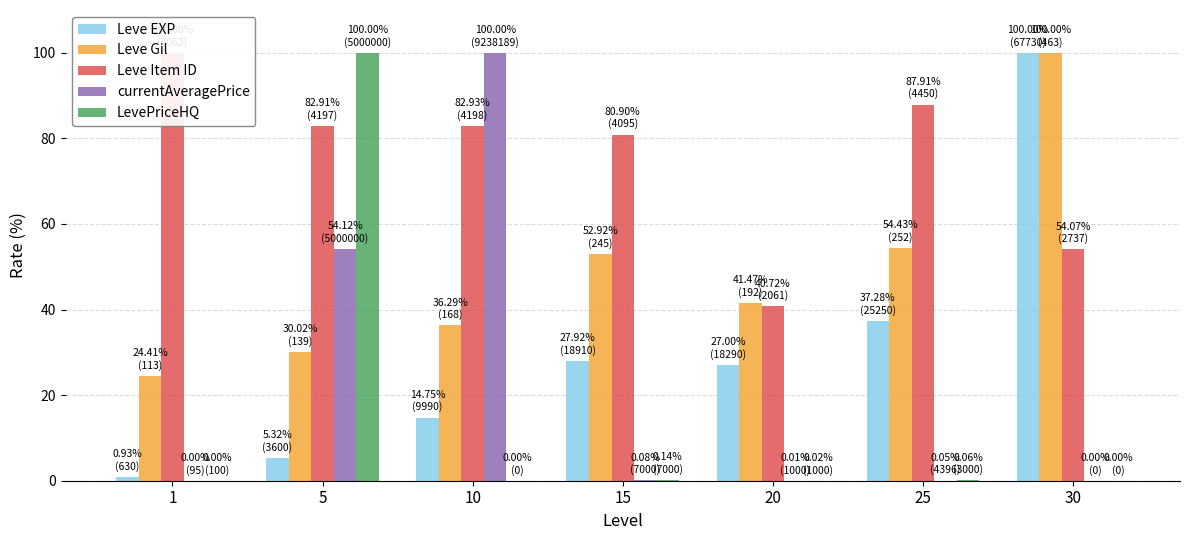

At which label is Leve EXP closest to 50?

25